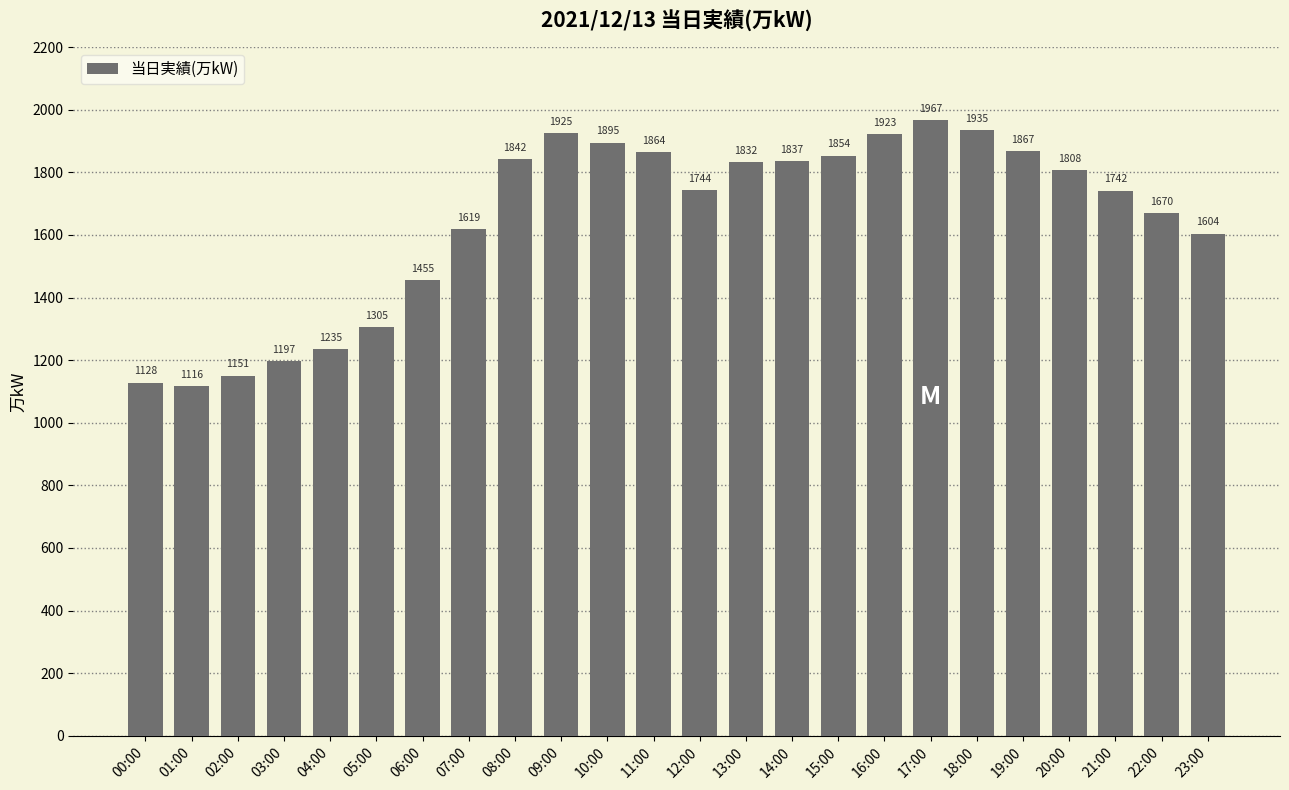

What is the change in value from 16:00 to 18:00?

+12